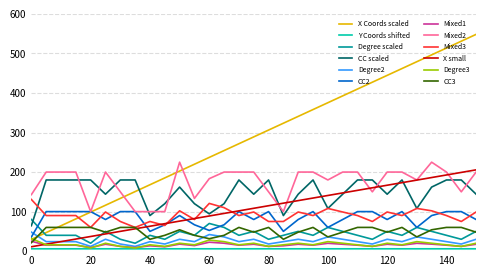

True or false: Mixed2 and Degree scaled intersect in this chart.

False